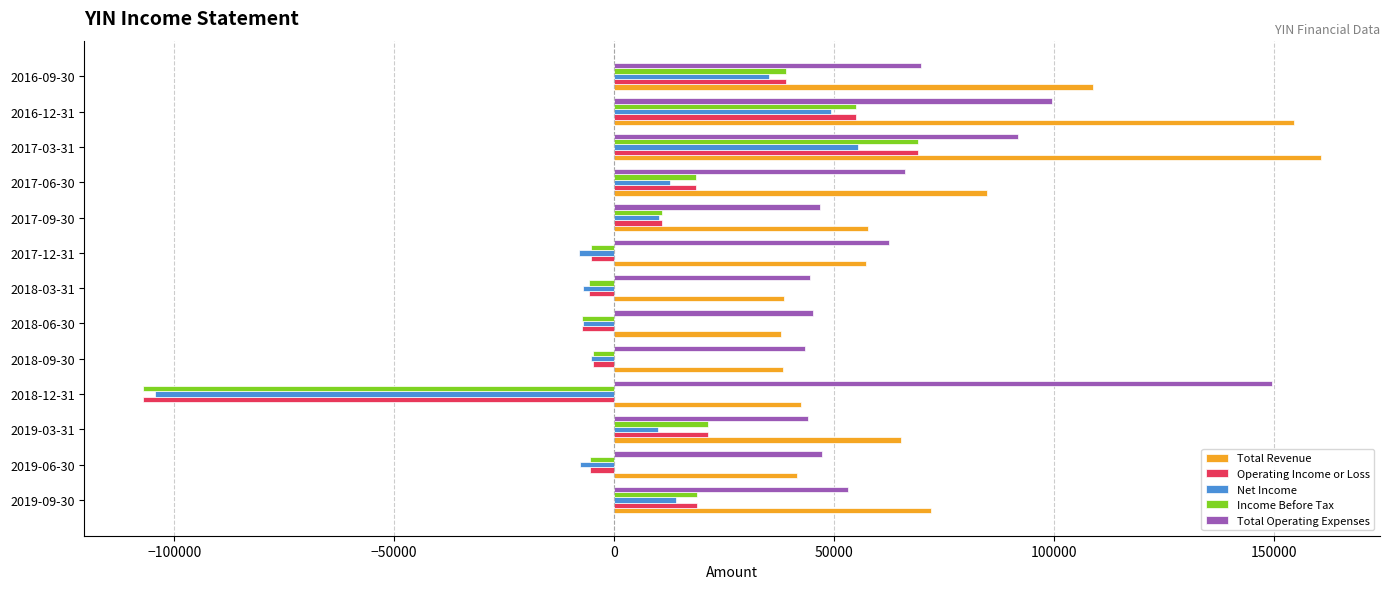

At which label does Net Income reach its peak?

2017-03-31